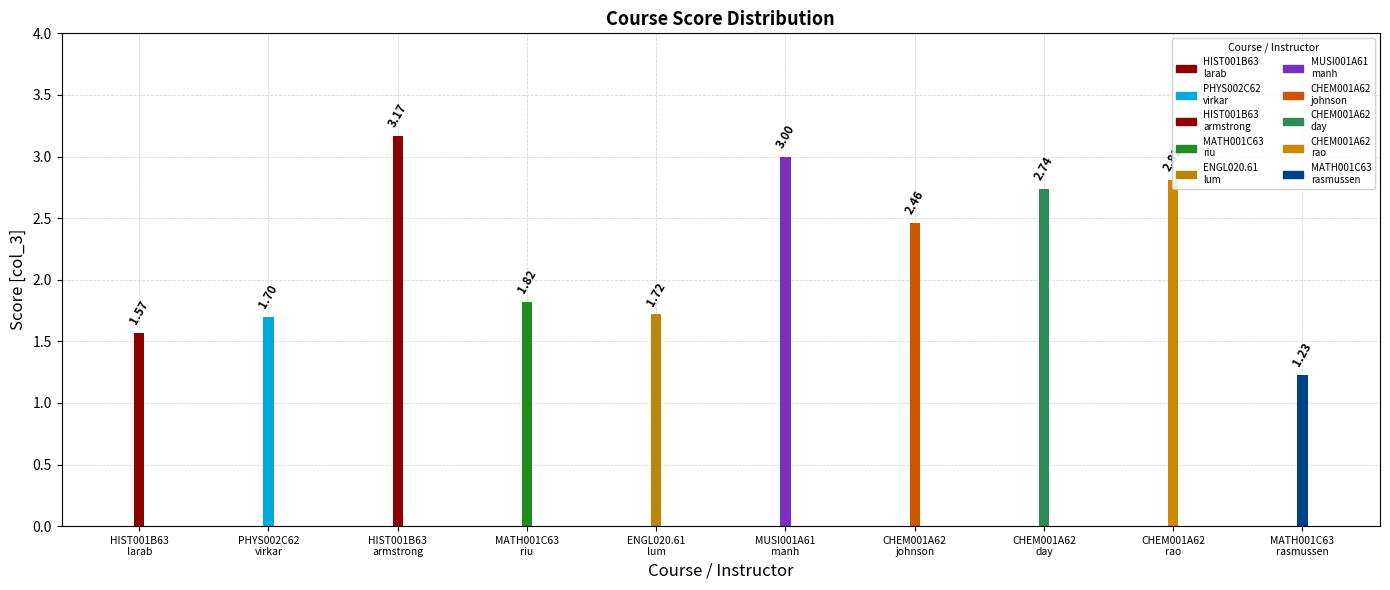

What is the greatest value displayed?

3.2